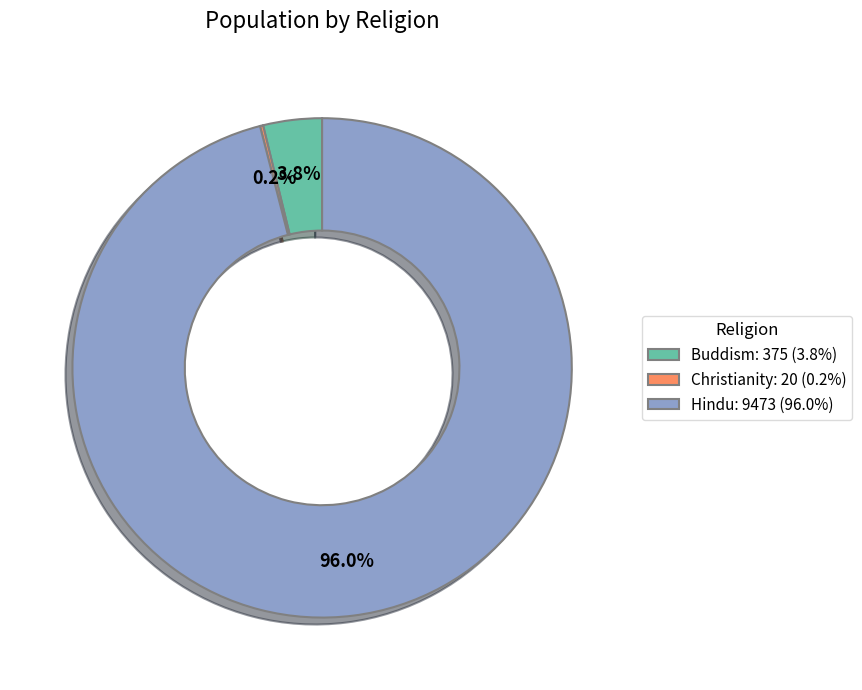

What portion of the pie excludes Hindu: 9473 (96.0%)?

4.0%